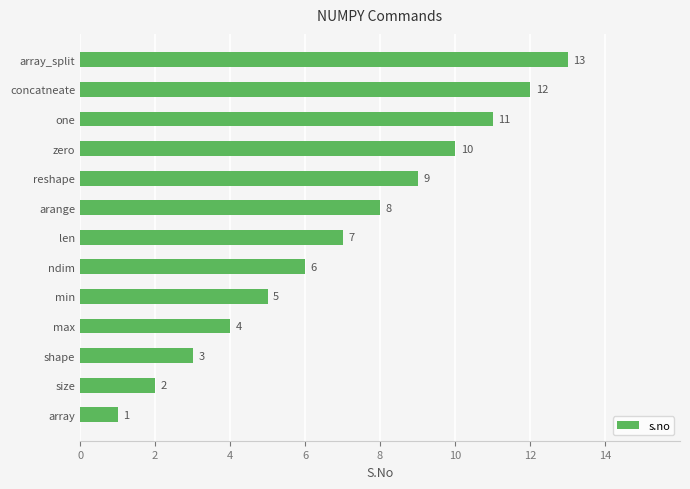

At which label is the value closest to 7?

len